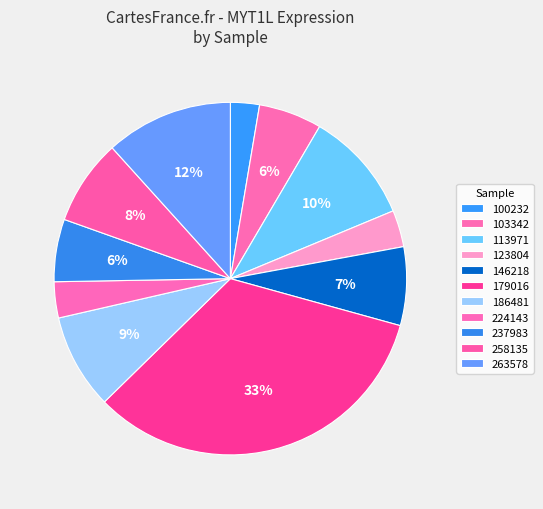

How many segments does this pie chart have?

11